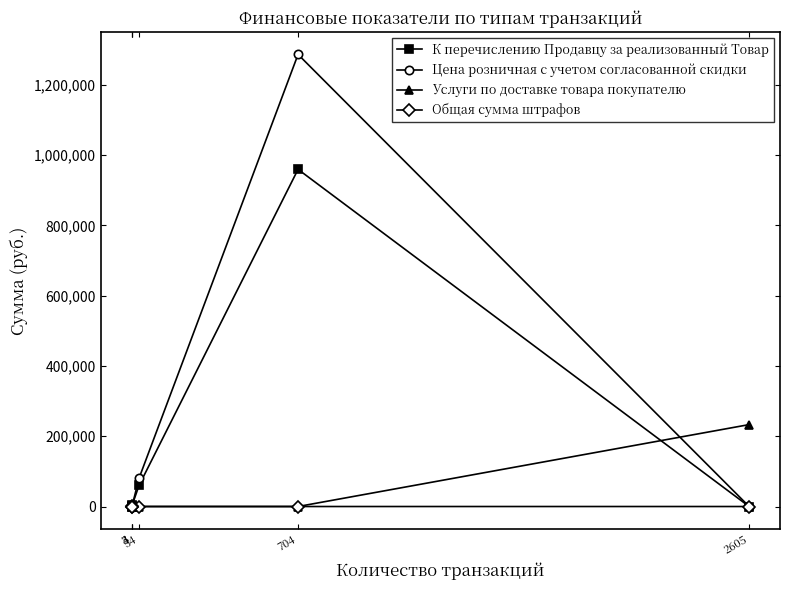

What are all the series names shown in the legend?

К перечислению Продавцу за реализованный Товар, Цена розничная с учетом согласованной скидки, Услуги по доставке товара покупателю, Общая сумма штрафов